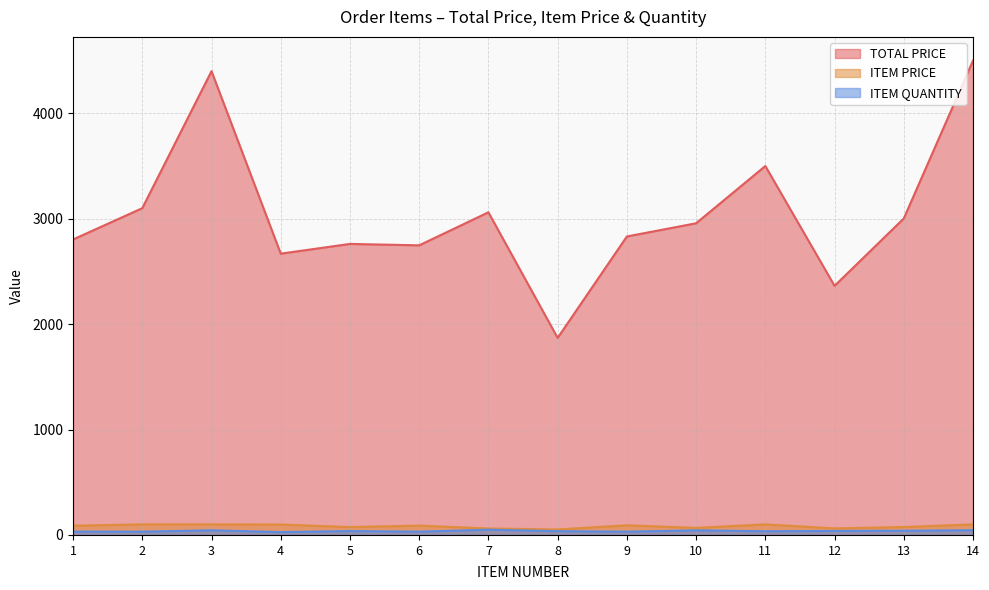

At which label does TOTAL PRICE first exceed 2956?

2